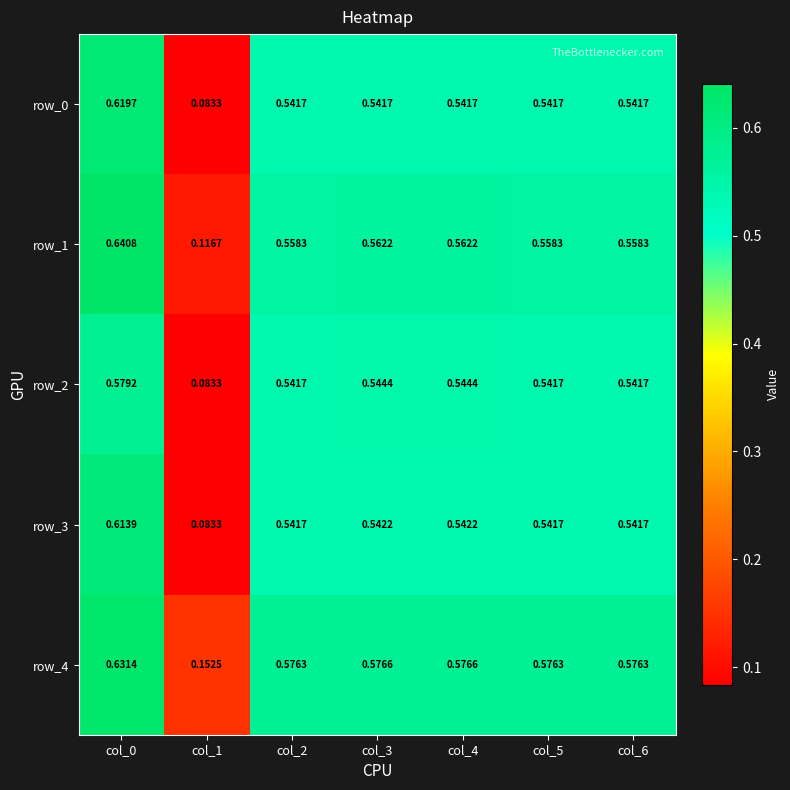

Is the value of row_0 at col_2 greater than the value of row_4 at col_3?

No